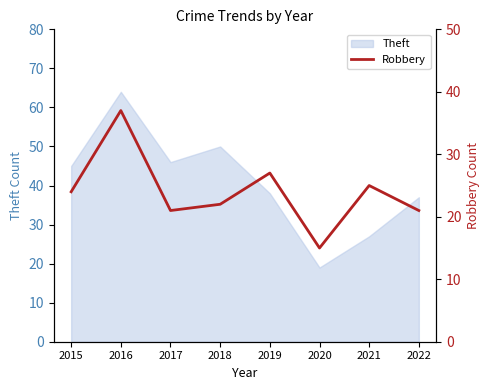

Approximately how many times larger is the value at 2016 compared to 2015?

1.5